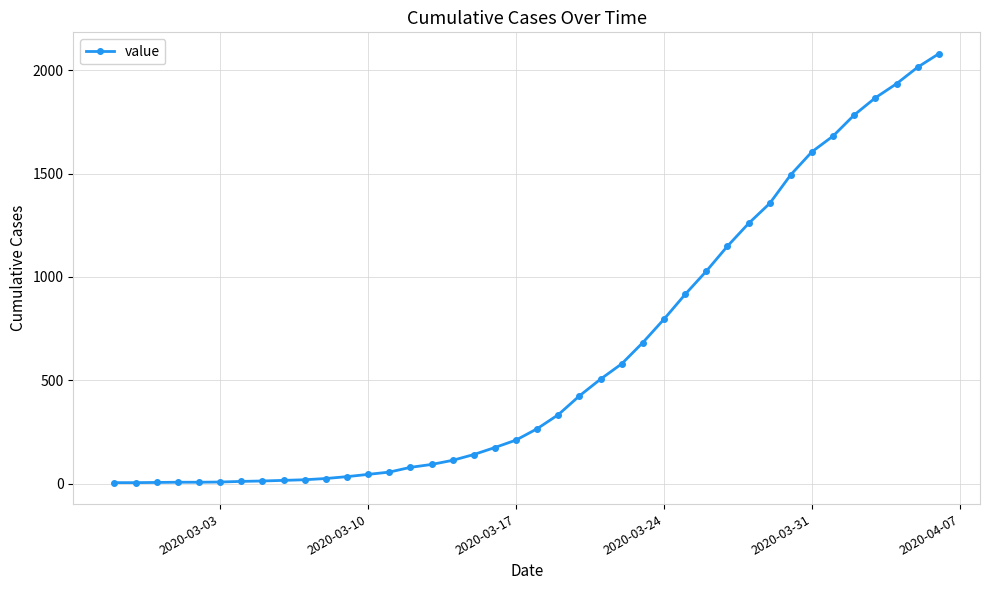

What is the maximum value shown in the chart?

2080